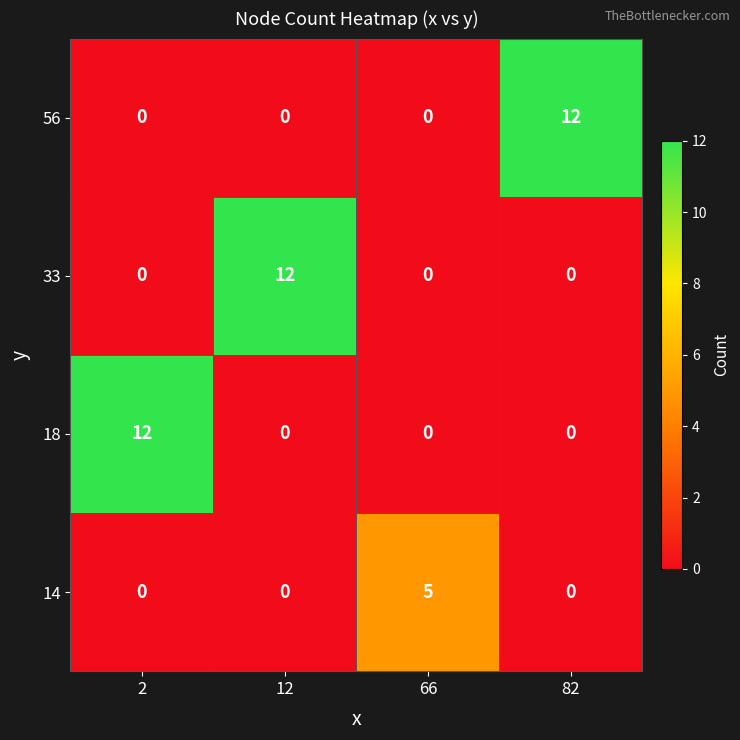

How many series are shown in this chart?

4